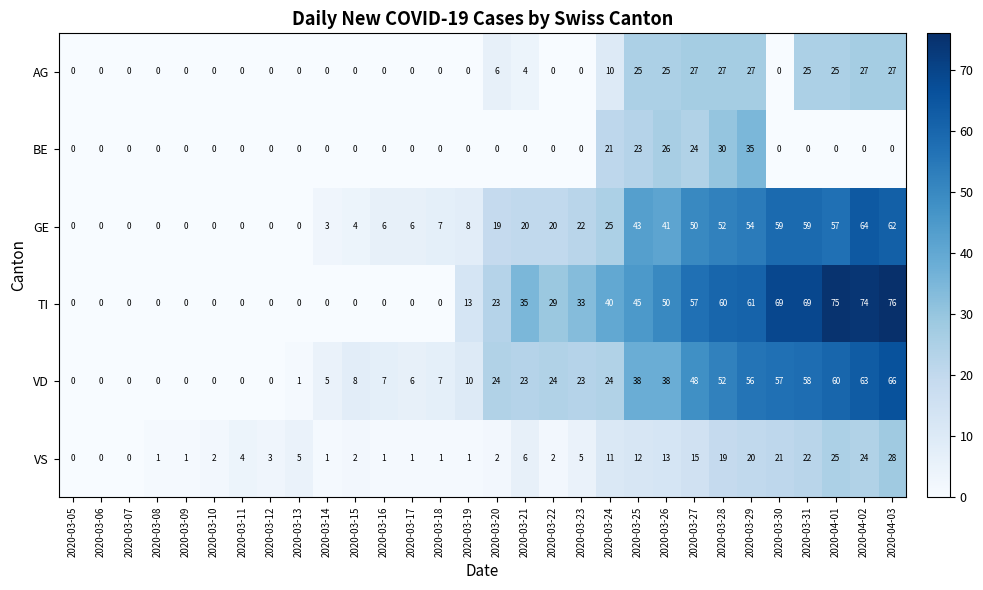

At which label is AG closest to 13?

2020-03-24